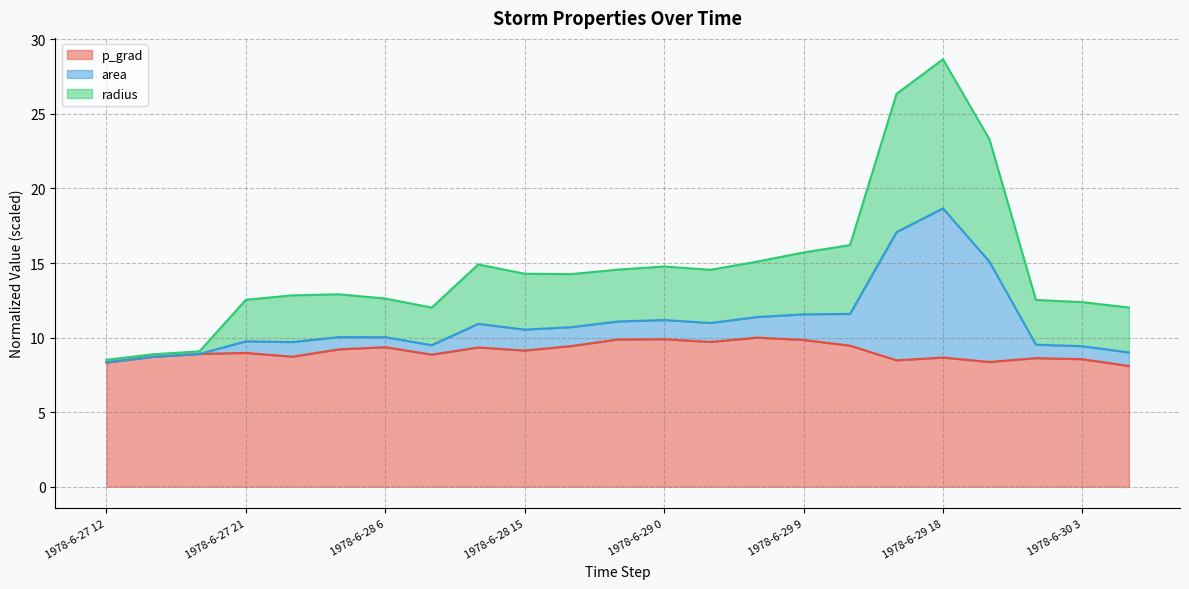

The p_grad series shows 14.5 at 1978-6-29 0. True or false?

False